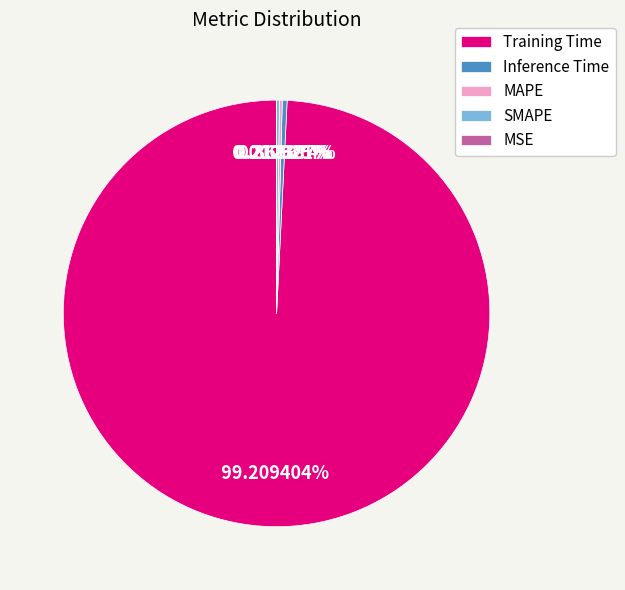

Combined, do Training Time and Inference Time account for over 50%?

Yes